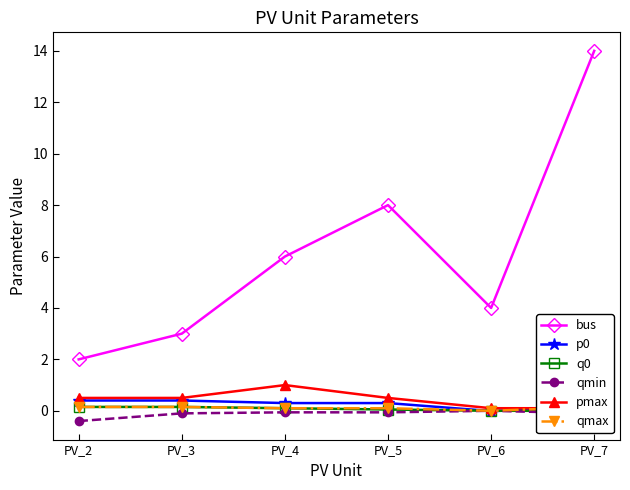

How many lines are shown in the chart?

6